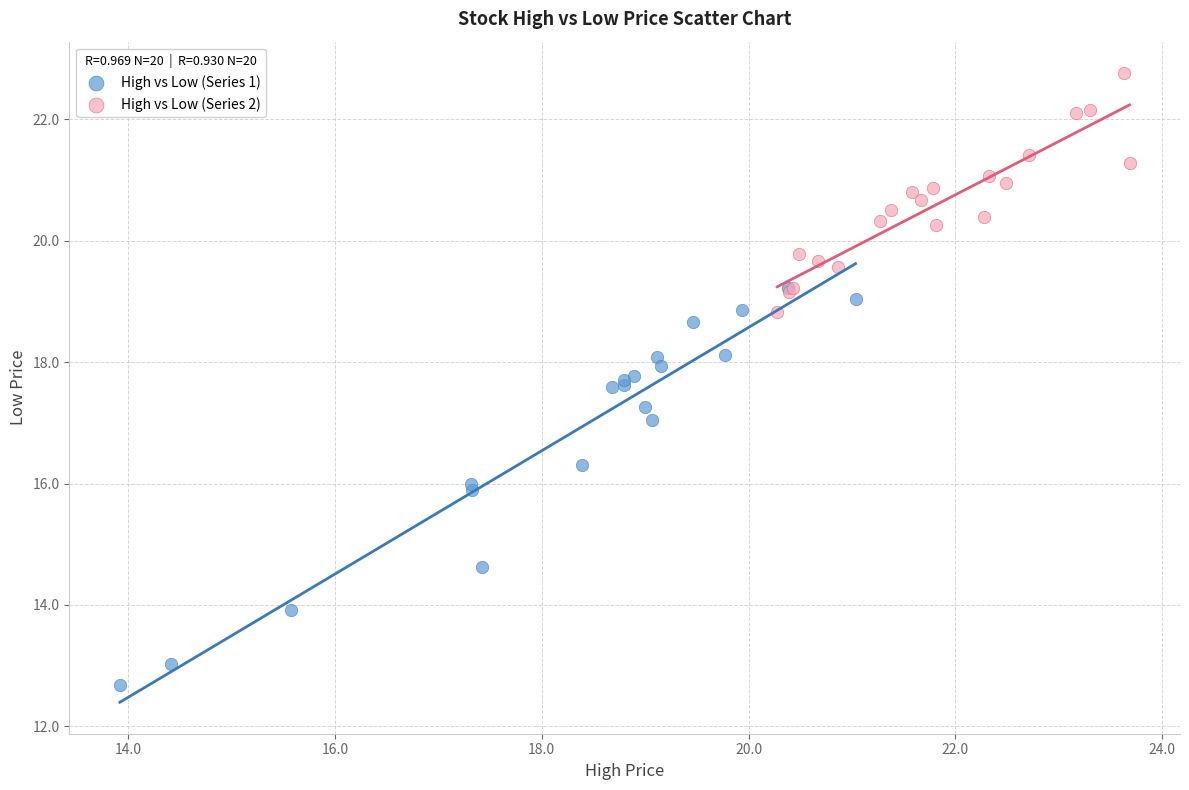

What are all the series names shown in the legend?

High vs Low (Series 1), High vs Low (Series 2)